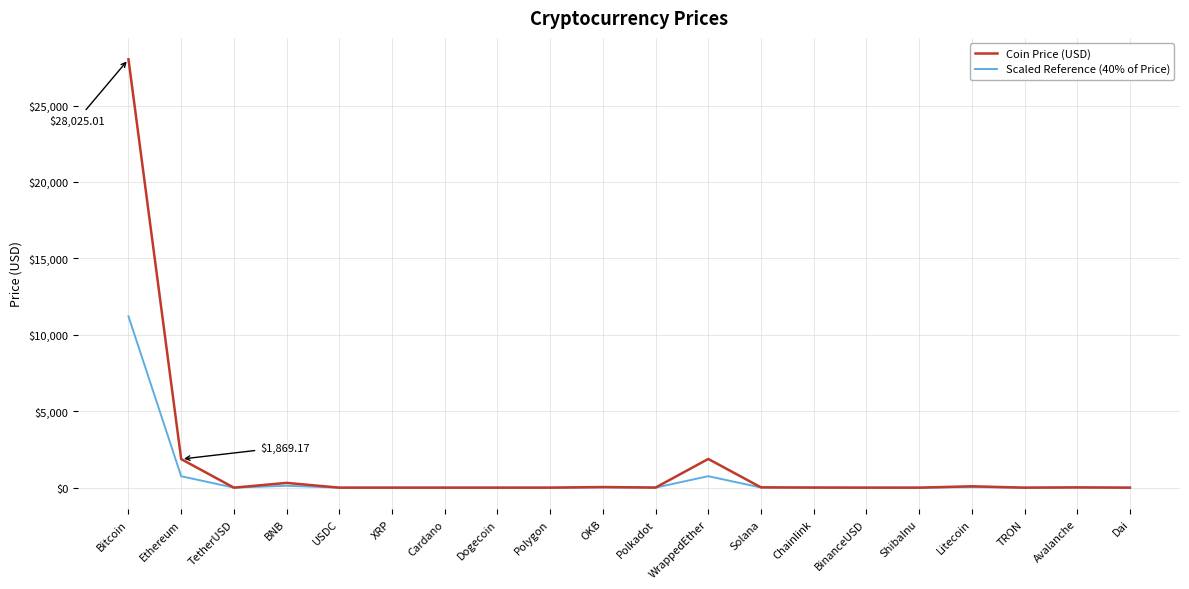

Between Bitcoin and Cardano, which series saw the biggest shift?

Coin Price (USD)